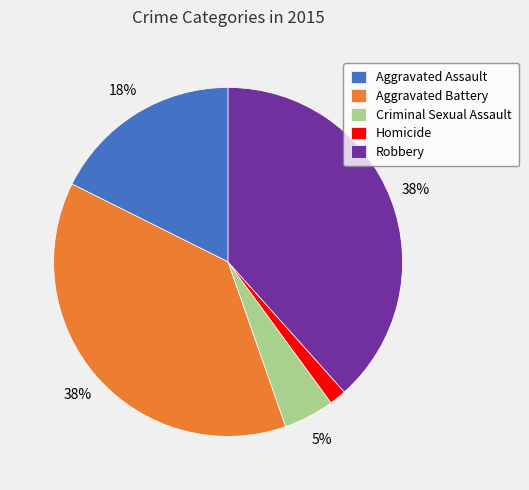

To the nearest percent, what is the average slice percentage?

20%